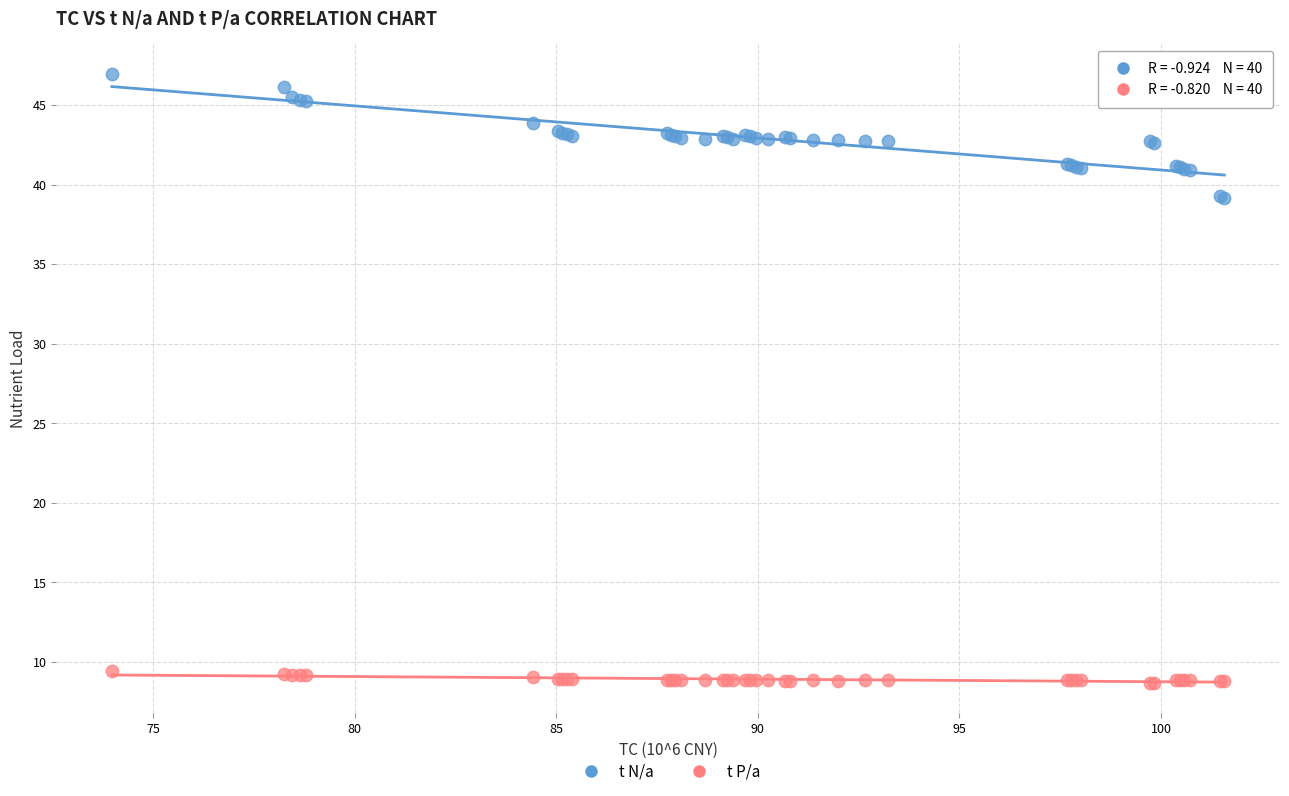

Which series reaches the minimum Y coordinate?

t P/a